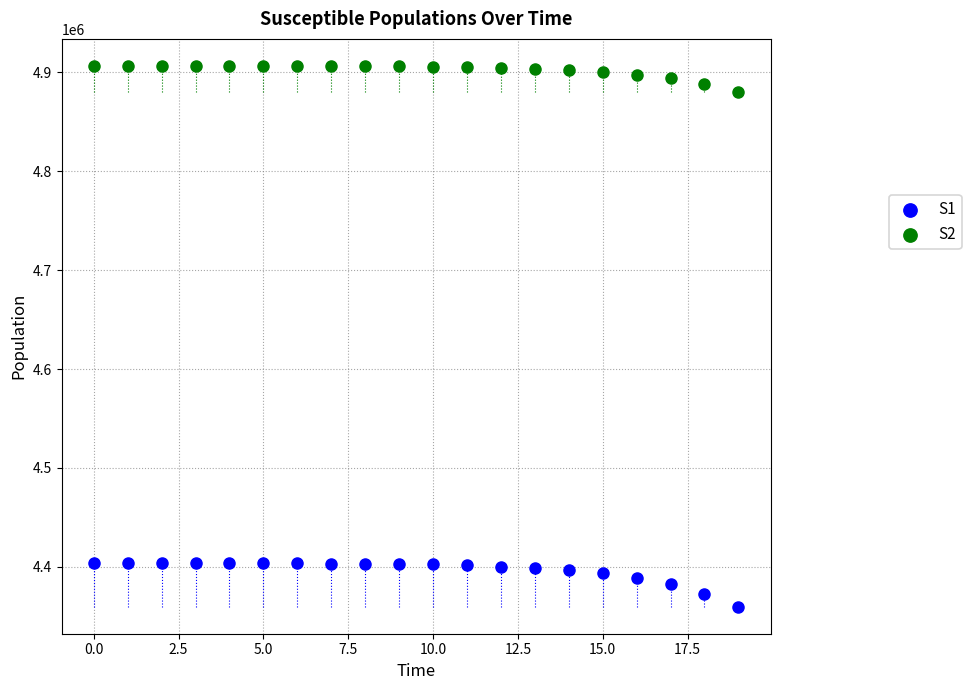

Which series contains the highest Y value?

S2